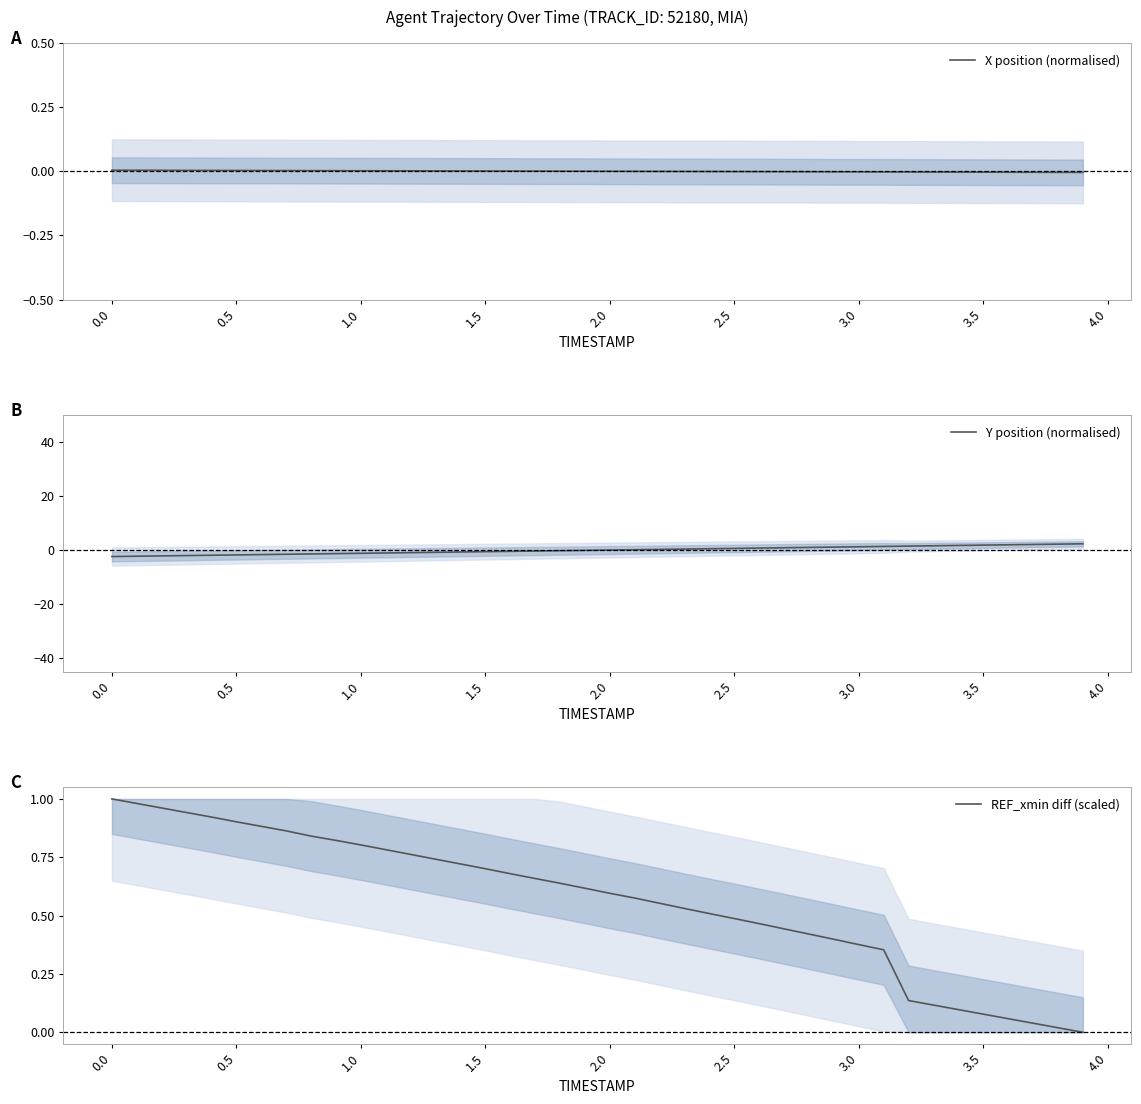

What is the lowest value of the Y position (normalised) series?

-2.3